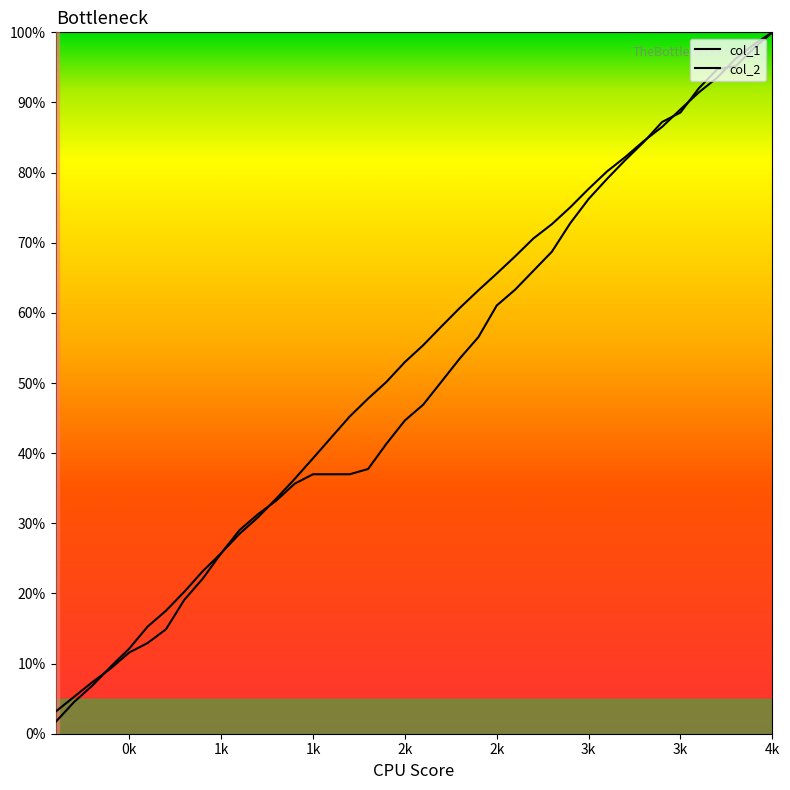

True or false: col_2 and col_1 cross at least once.

True